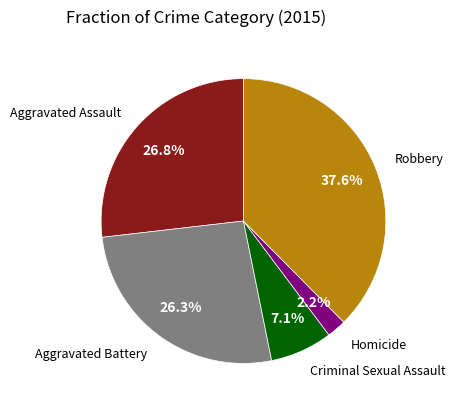

Does any single category account for the majority?

No